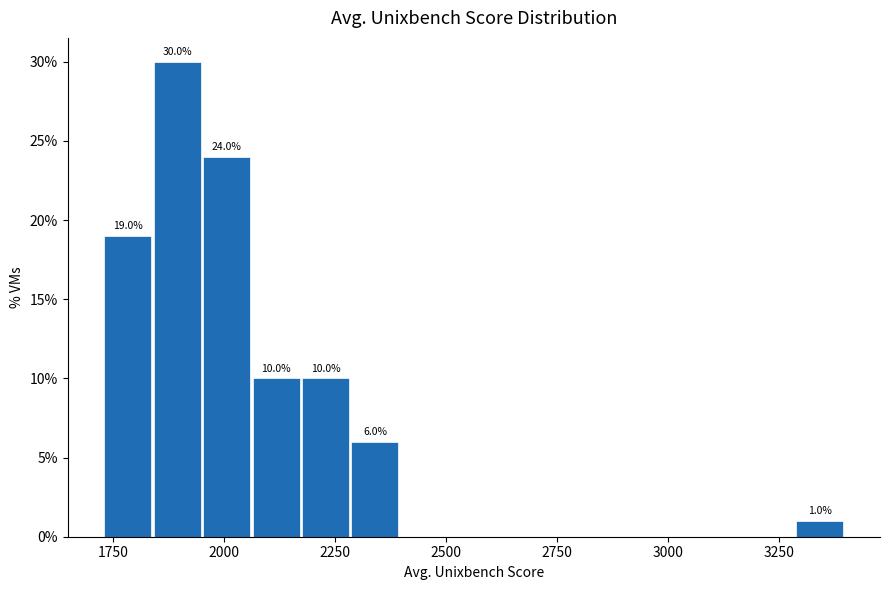

Around what value on the x-axis is the tallest bar? Give the approximate position of its centre, as read against the axis.

1900